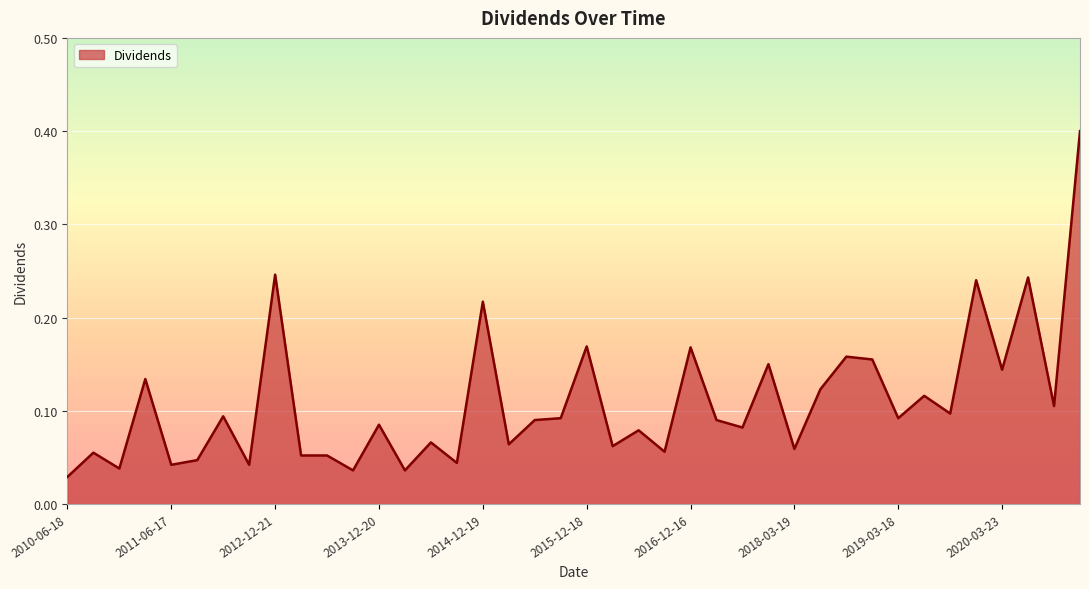

What is the difference between the maximum and minimum values?

0.4